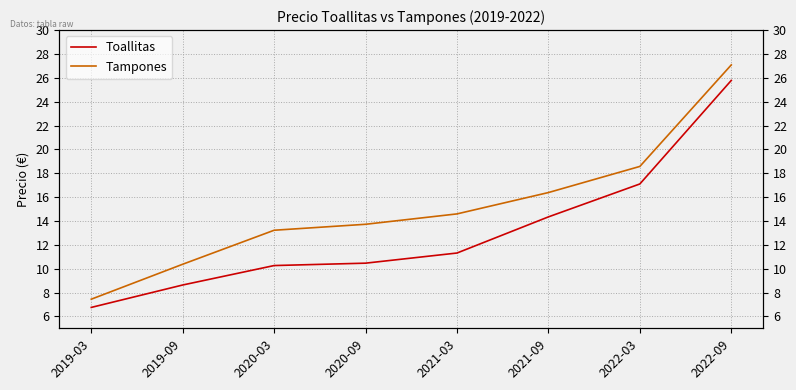

What is the difference between the maximum and minimum values in the Tampones series?

19.6